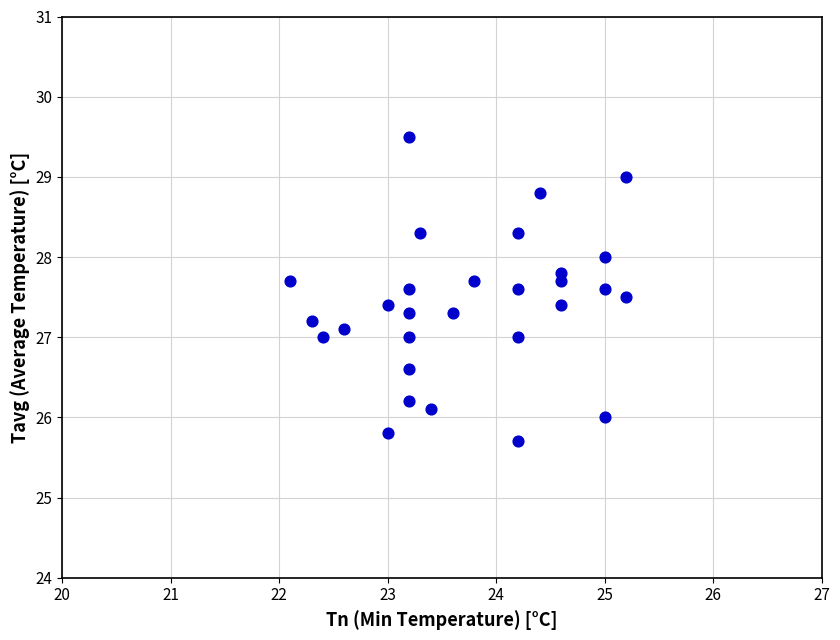

What is the range of Y values (max minus min)?

3.8